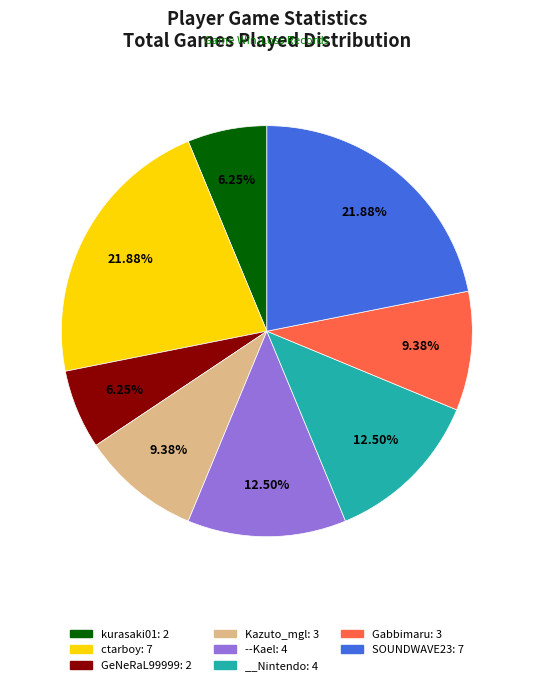

How many slices are in this pie chart?

8